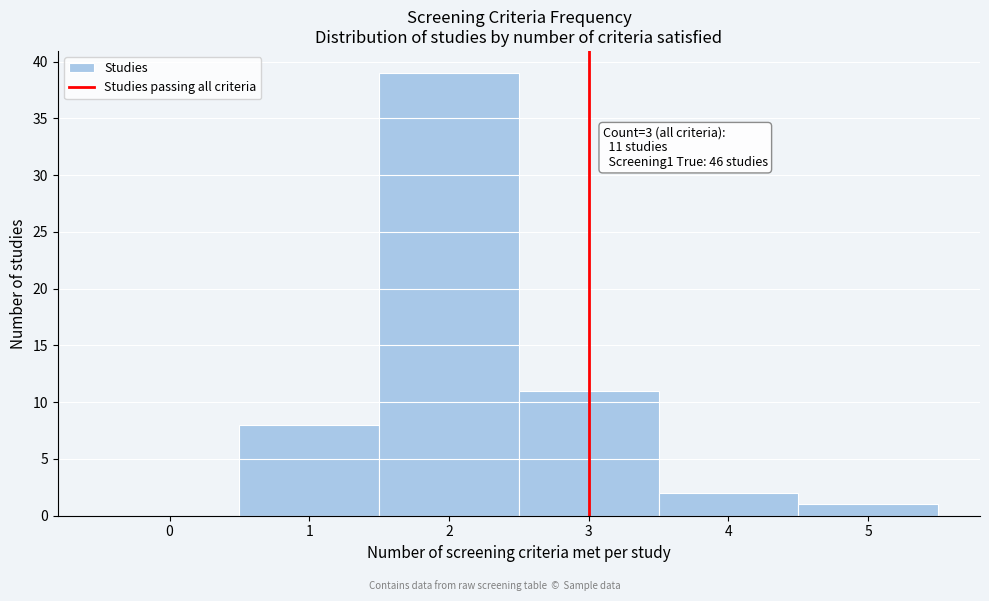

Over which range of the x-axis is the bar tallest?

1.5 to 2.5